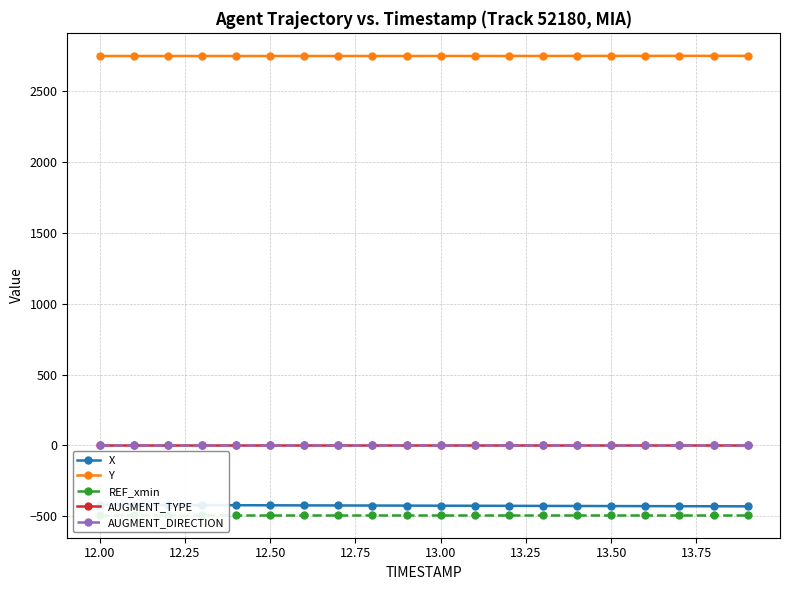

True or false: REF_xmin and Y intersect in this chart.

False